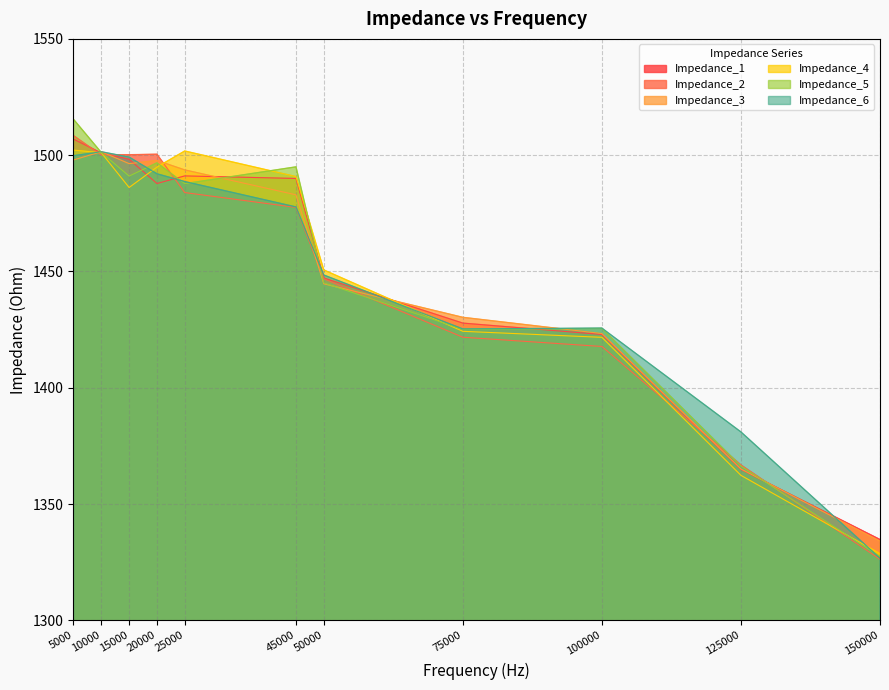

What is the difference between the maximum and minimum values in the Impedance_6 series?

174.8